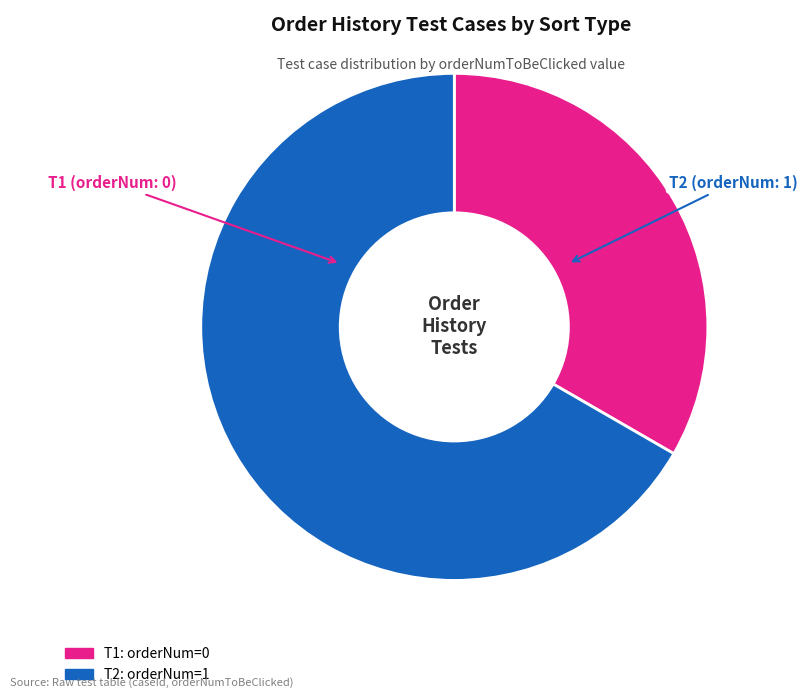

True or false: T1 accounts for 33% of the total.

True